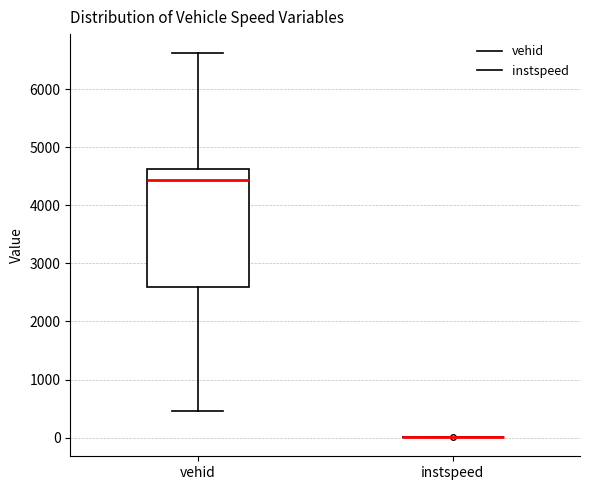

Which box is the tallest, from its lower edge to its upper edge?

vehid